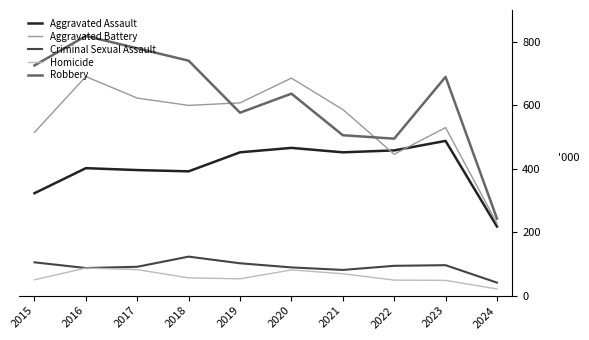

Which series changed the most between 2015 and 2020?

Aggravated Battery